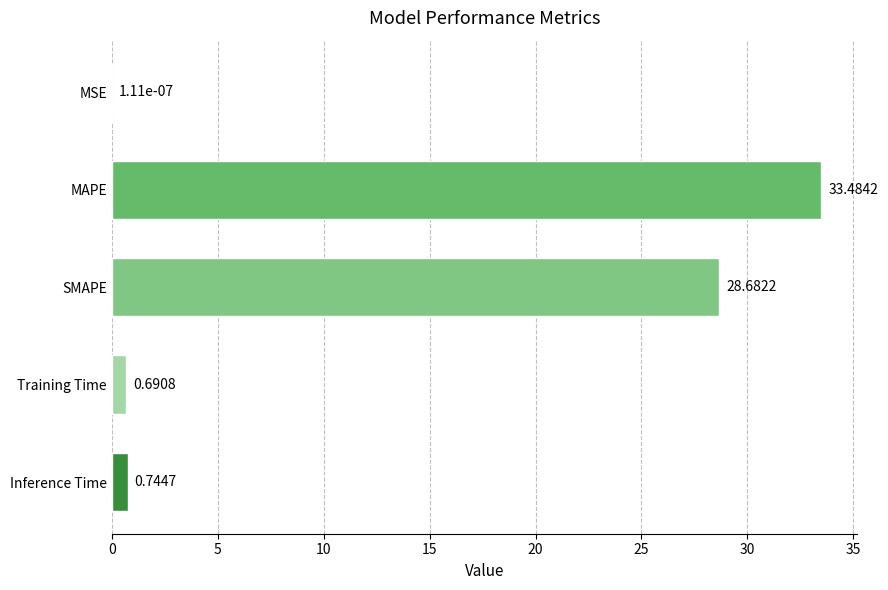

Are the bars horizontal?

Yes